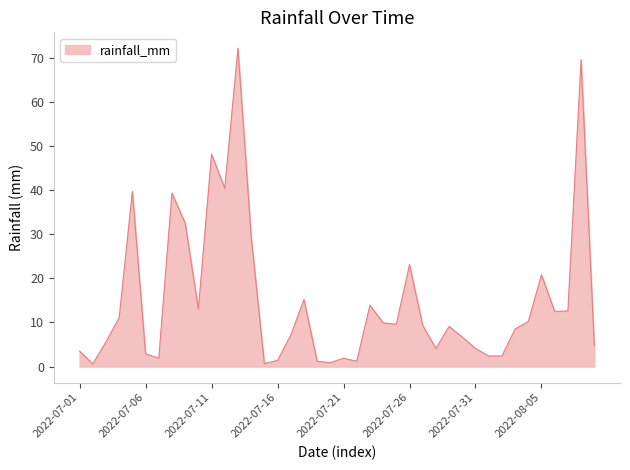

What is the difference between the second highest and second lowest values?

68.8